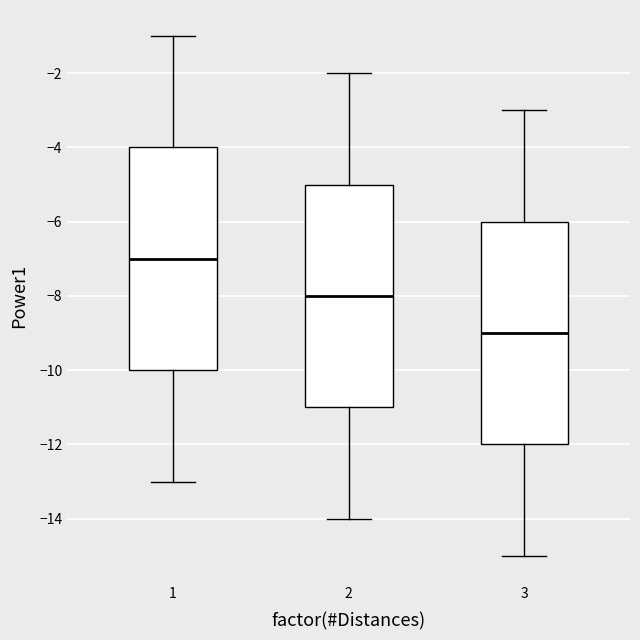

Where is the lower edge of the box at x = 2 on the y-axis? The values are not printed on the chart, so give them approximately, as read against the axis.

-11